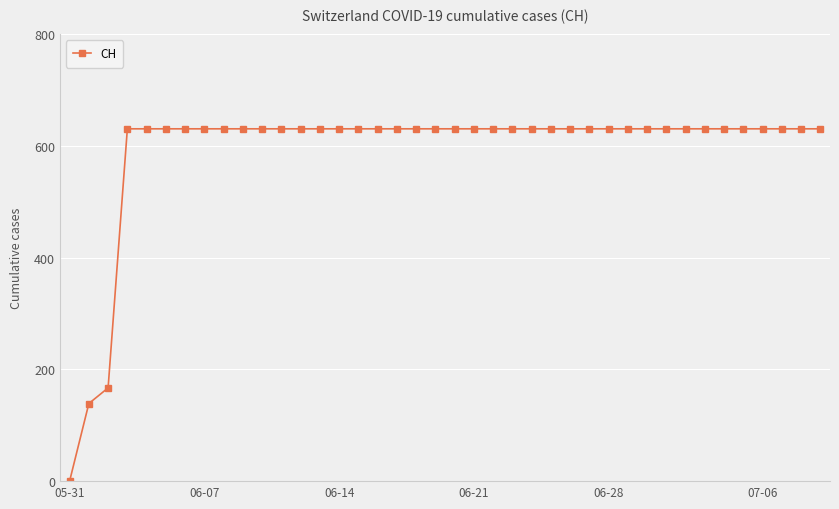

What is the maximum value shown in the chart?

631